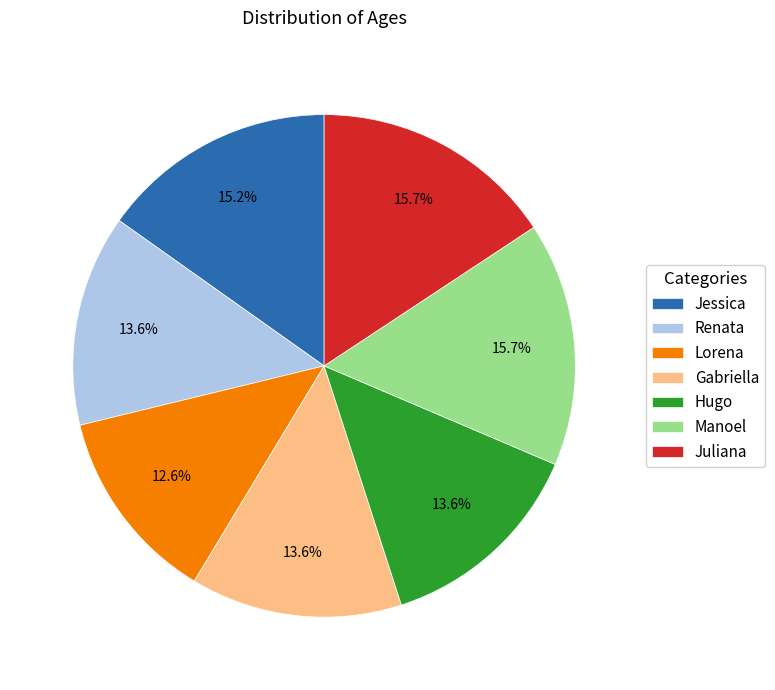

Do Renata and Lorena together represent more than half of the pie?

No